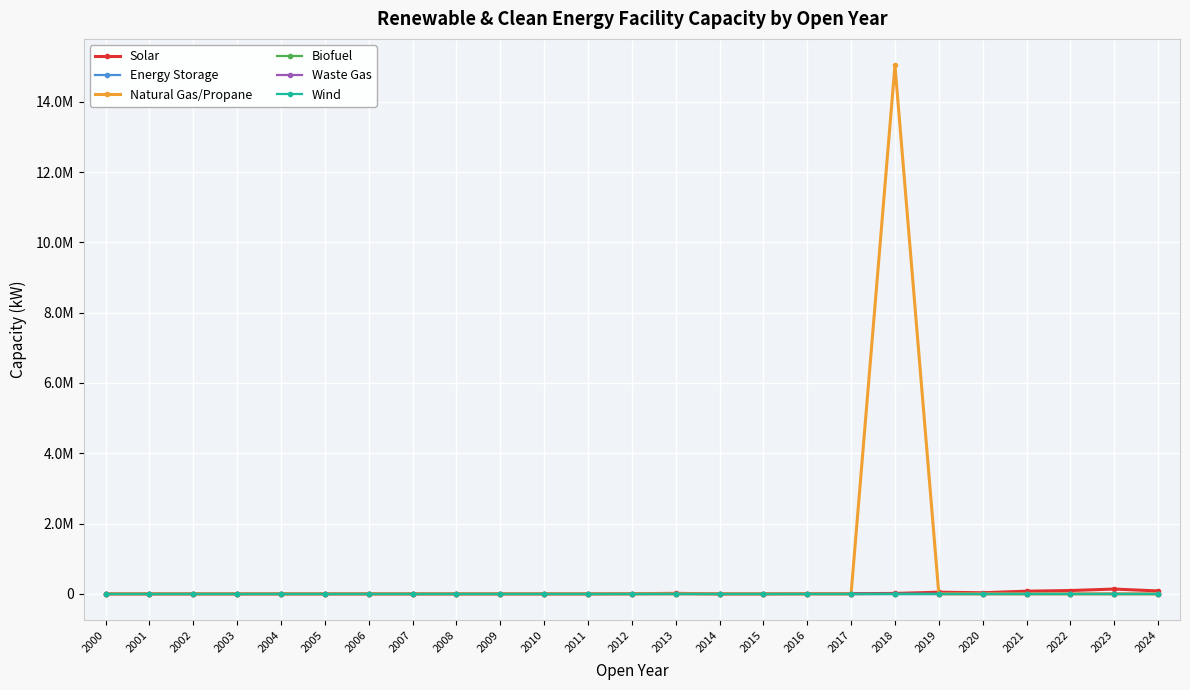

Does the chart have visible grid lines?

Yes